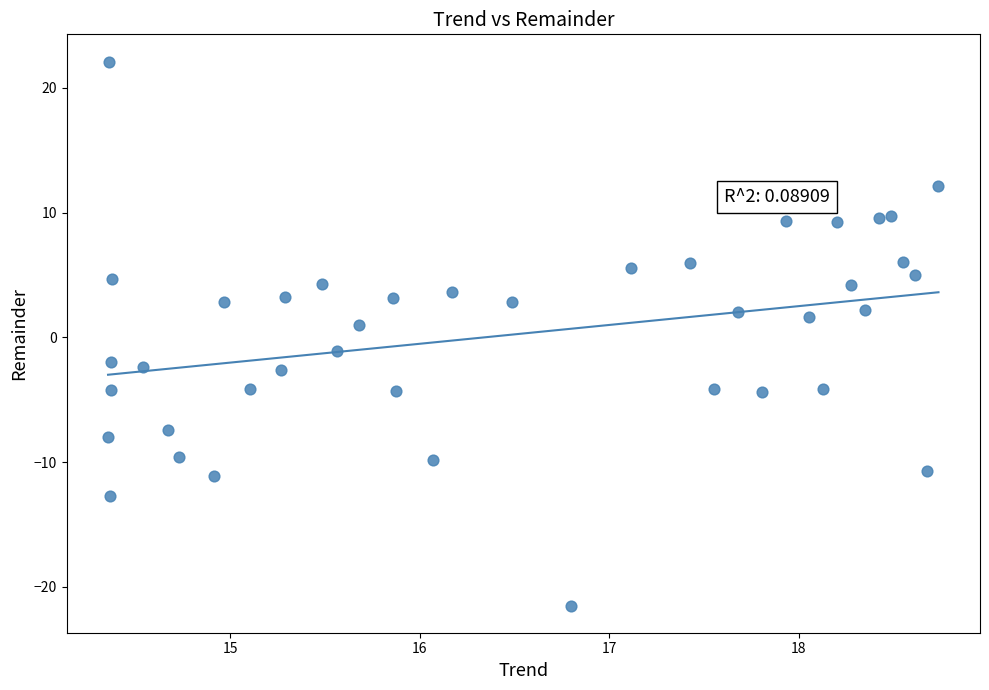

What is the range of X values (max minus min)?

4.4